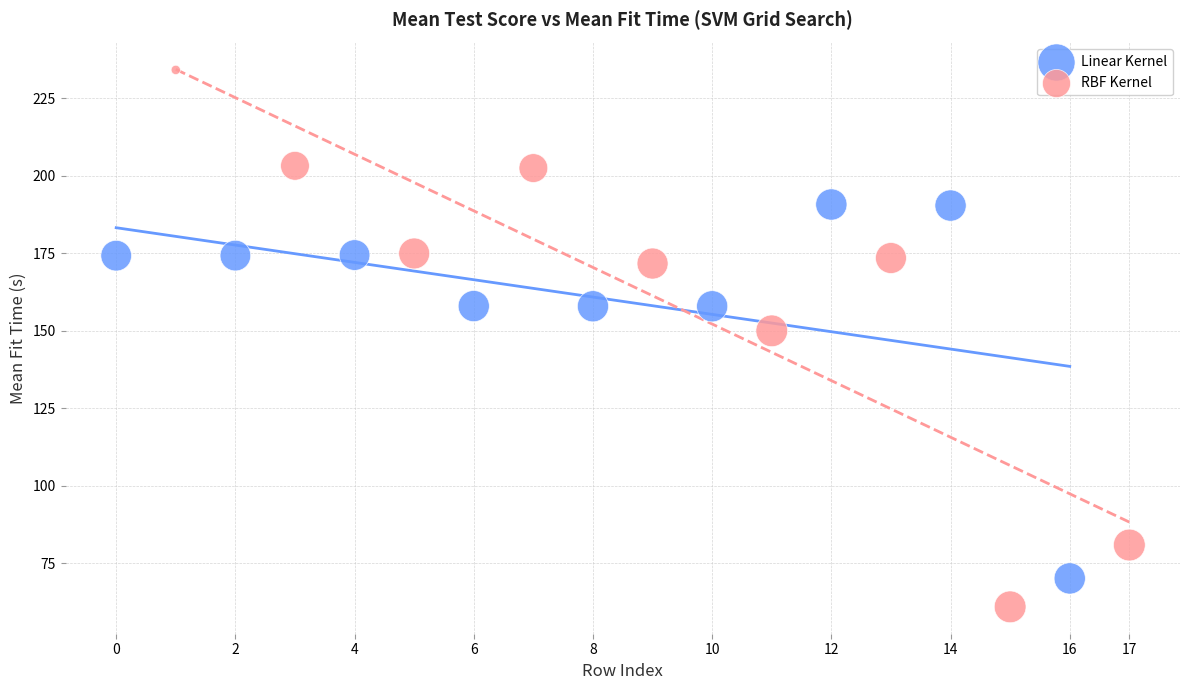

Which series contains the lowest Y value?

RBF Kernel